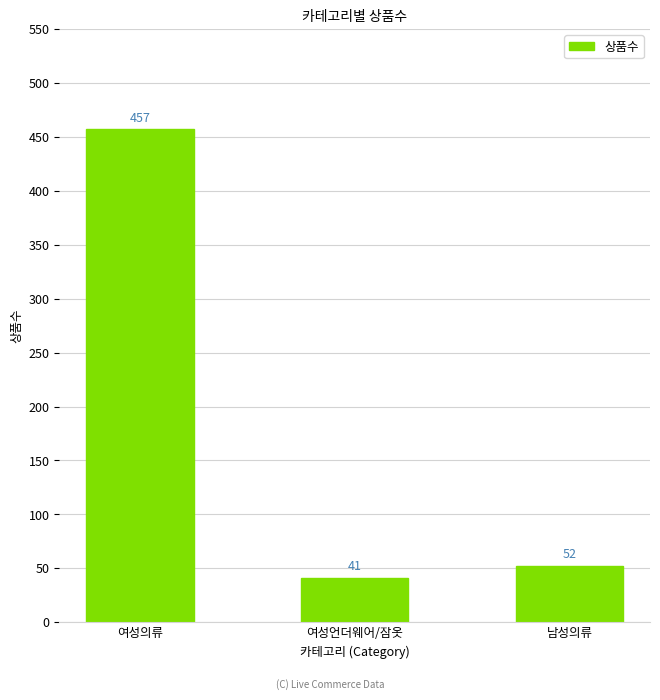

At which label is the value closest to 249?

남성의류